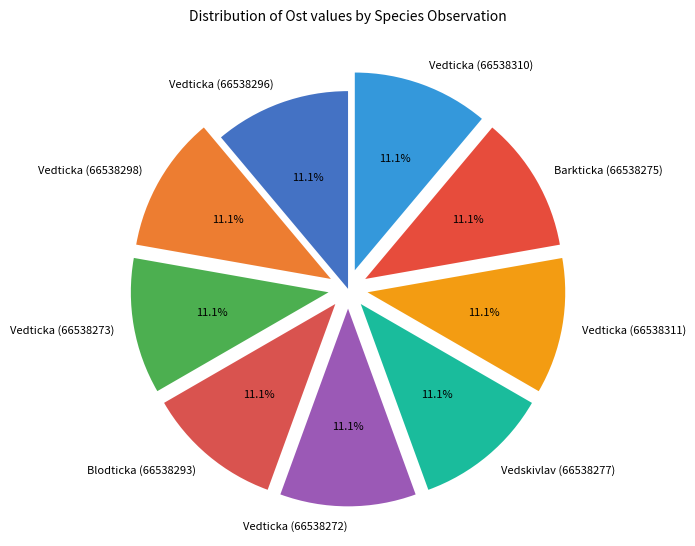

Does Blodticka (66538293) account for over 50% of the chart?

No